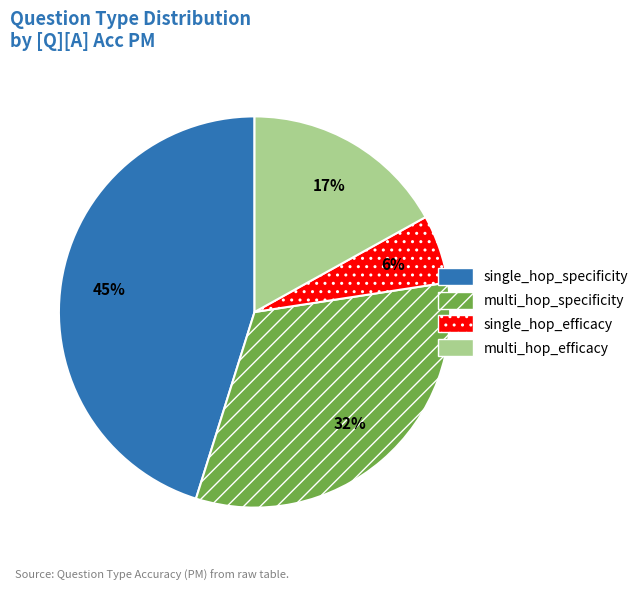

Is the sum of multi_hop_specificity and single_hop_efficacy greater than half?

No